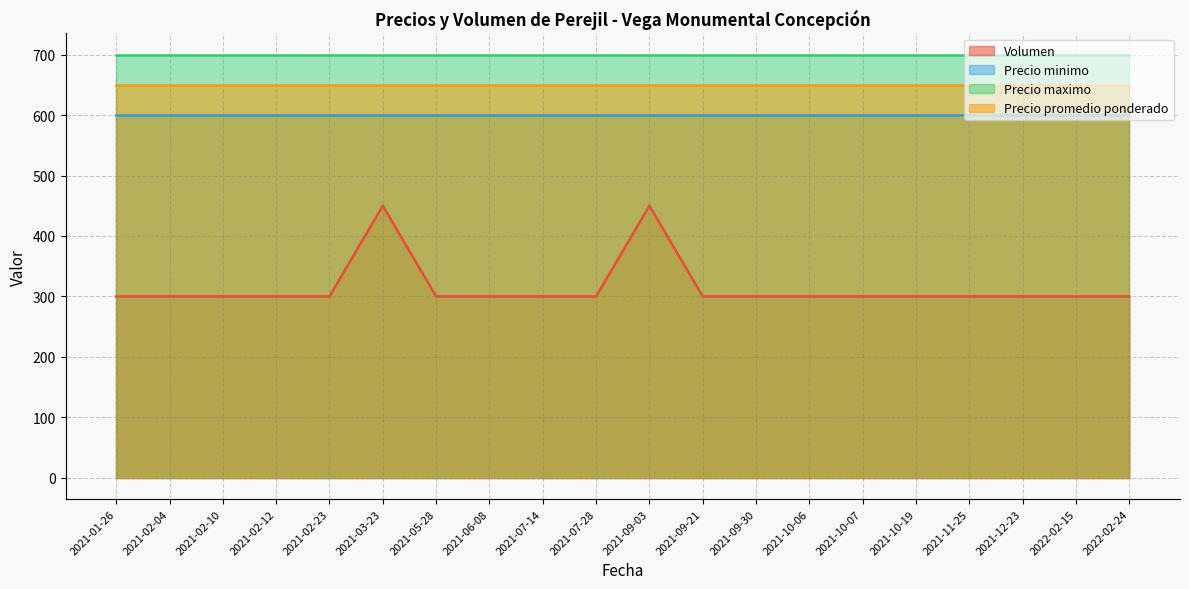

Rank the series by their maximum value, from lowest to highest.

Volumen, Precio minimo, Precio promedio ponderado, Precio maximo